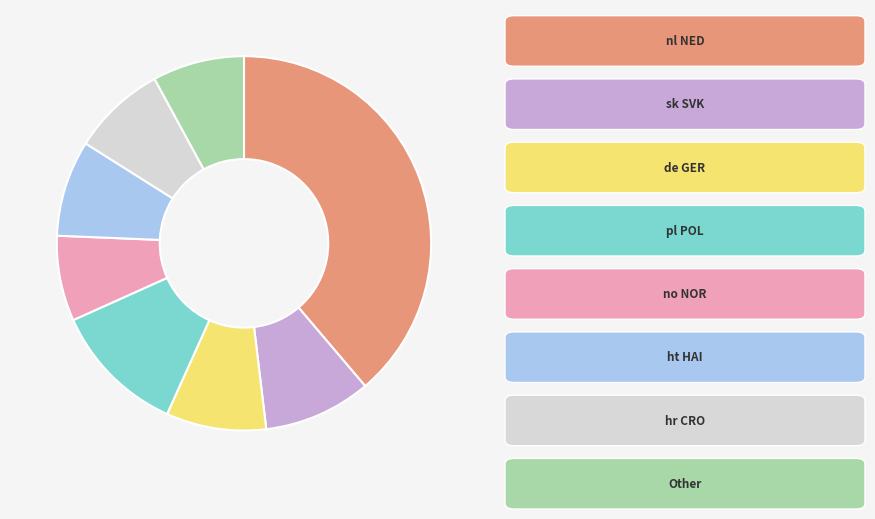

Does any single category account for the majority?

No